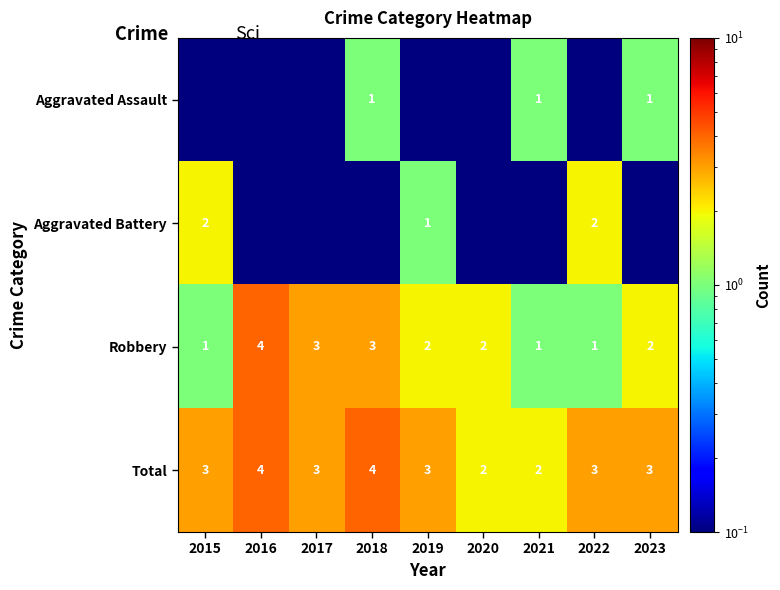

What is the difference between the maximum and second lowest values in the Robbery series?

3.0